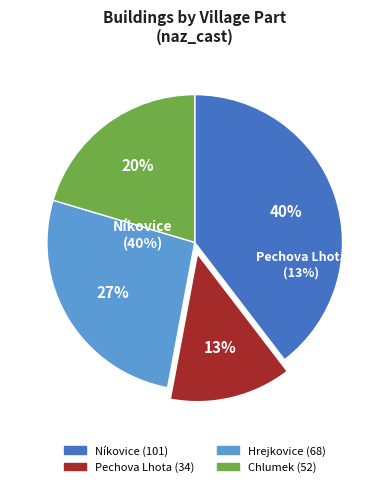

How many segments does this pie chart have?

4